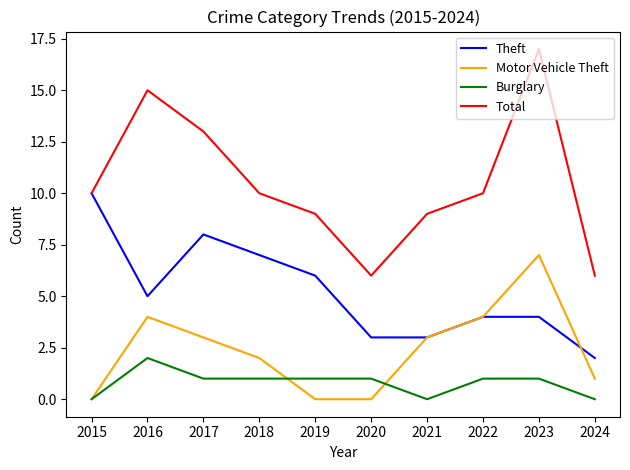

True or false: Burglary and Total cross at least once.

False